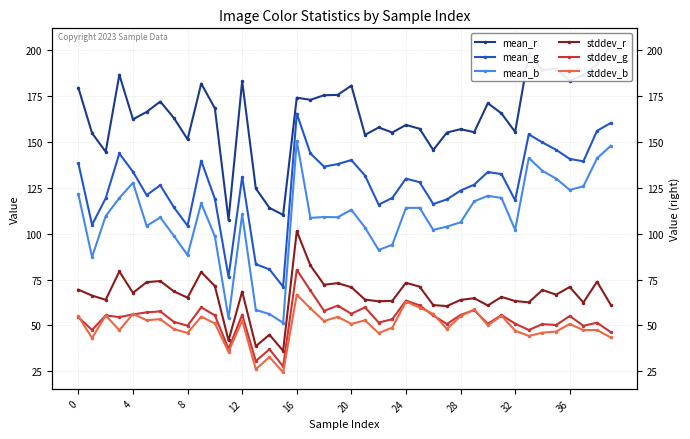

Between 33 and 37, which series saw the biggest shift?

mean_b